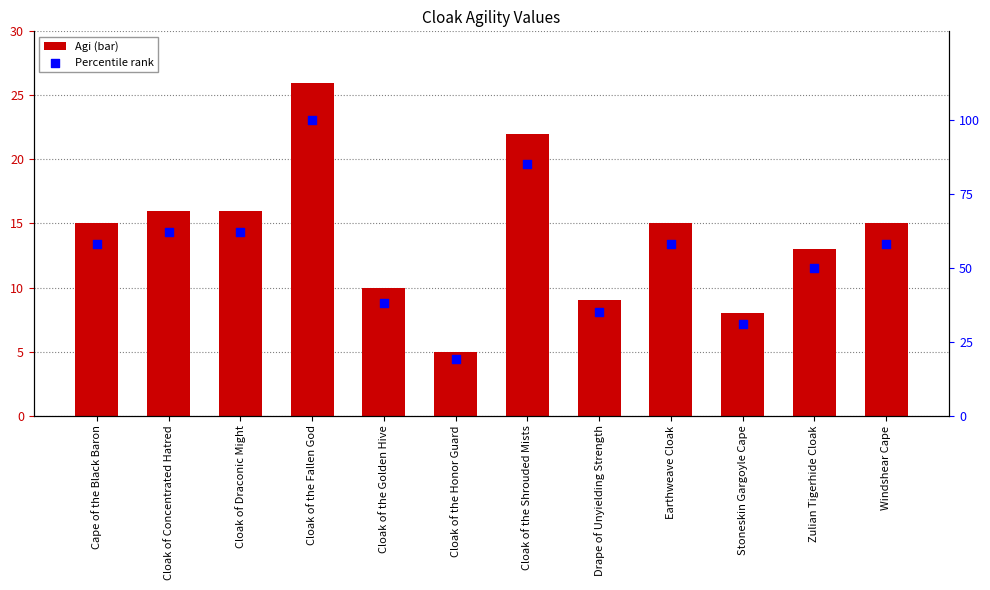

Which series reaches the maximum Y coordinate?

Percentile Rank